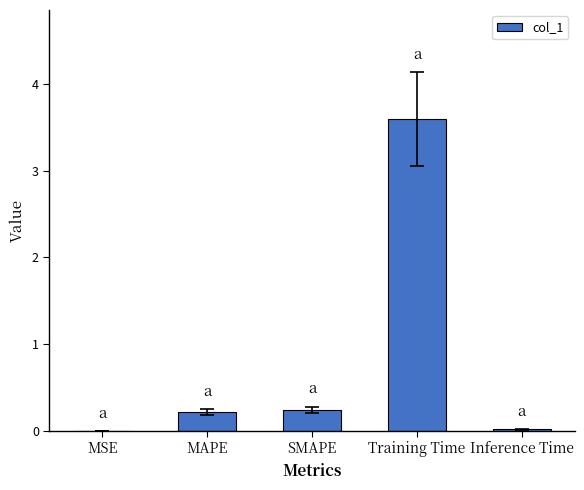

Which label corresponds to the largest value in the chart?

Training Time